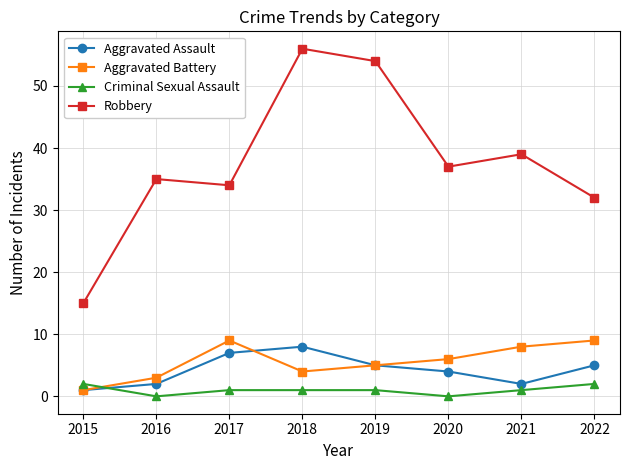

What is the spread (max minus min) of values at 2019?

53